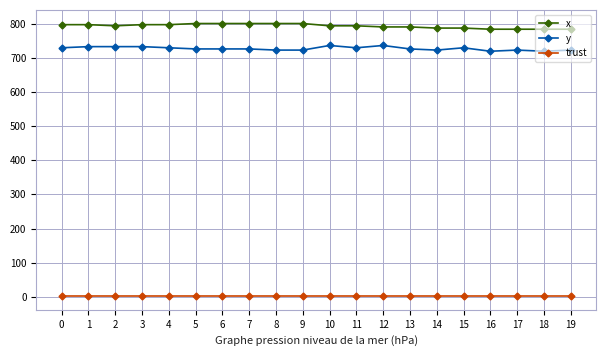

Is the value of trust at 14 greater than the value of y at 9?

No